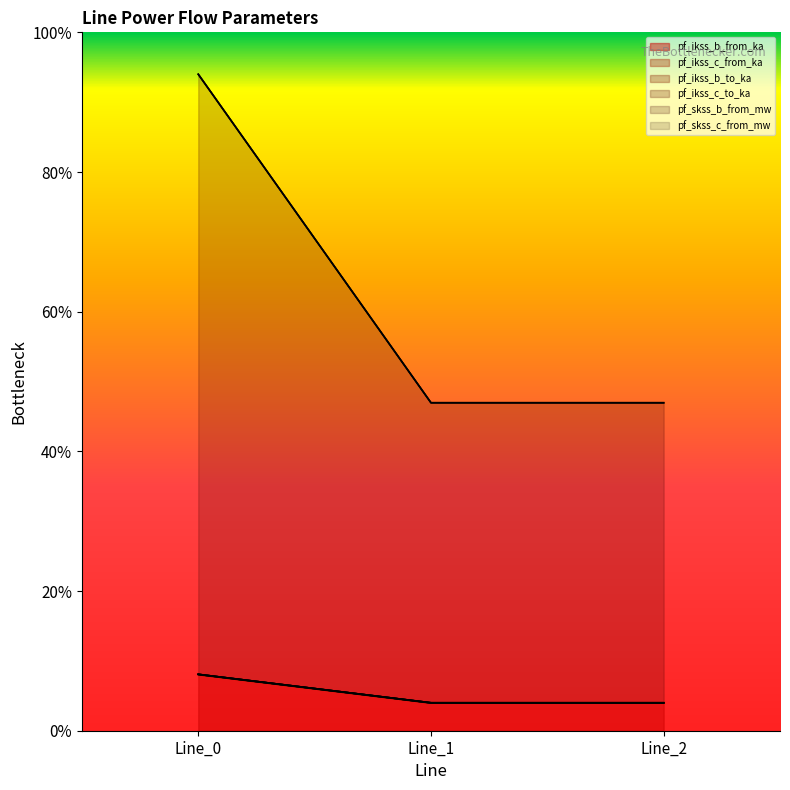

Does the chart have visible grid lines?

No